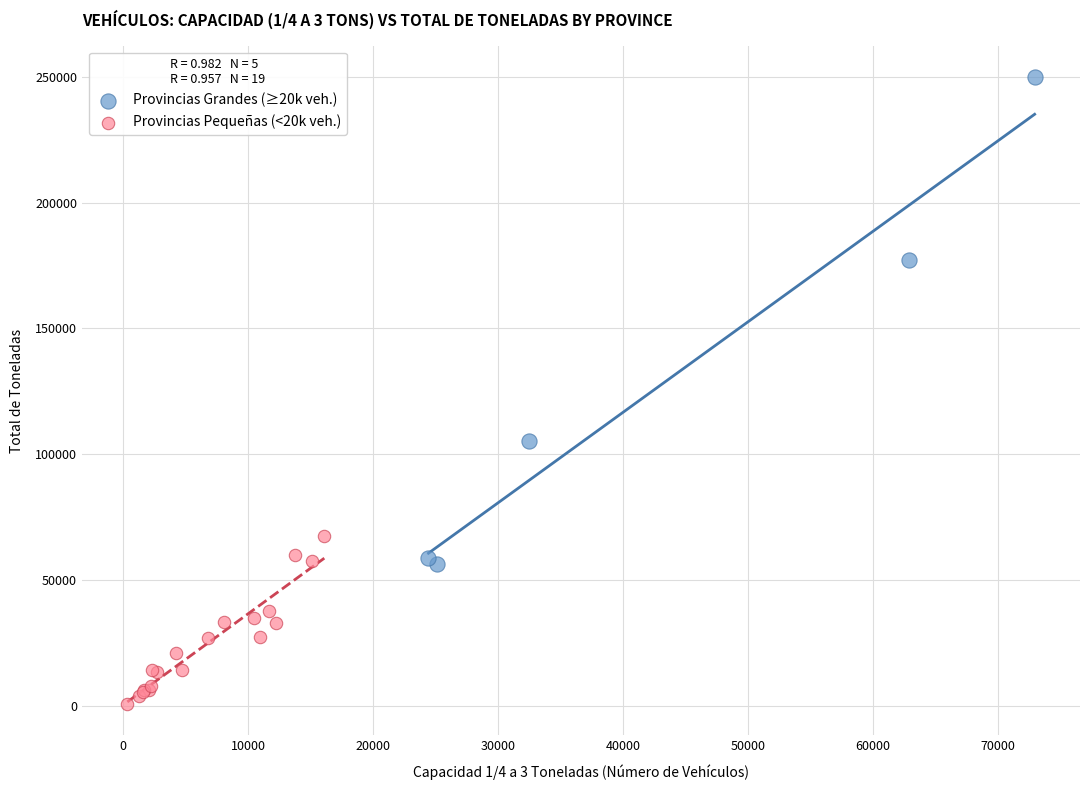

Which series contains the lowest Y value?

Provincias Pequeñas (<20k veh.)